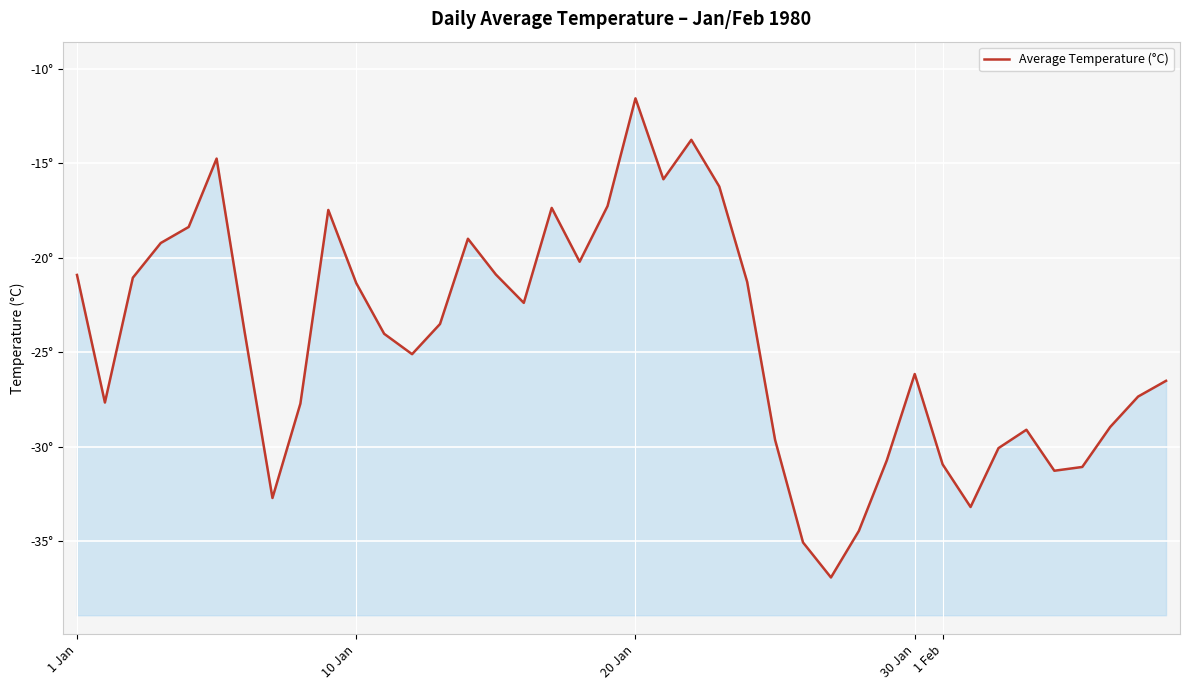

Reading right to left, extract all data points from this chart.

-26.5	-27.3	-29.0	-31.1	-31.3	-29.1	-30.1	-33.2	-30.9	-26.1	-30.7	-34.5	-36.9	-35.1	-29.6	-21.3	-16.2	-13.8	-15.8	-11.6	-17.3	-20.2	-17.4	-22.4	-20.9	-19.0	-23.5	-25.1	-24.0	-21.3	-17.5	-27.7	-32.7	-23.9	-14.7	-18.4	-19.2	-21.1	-27.7	-20.9